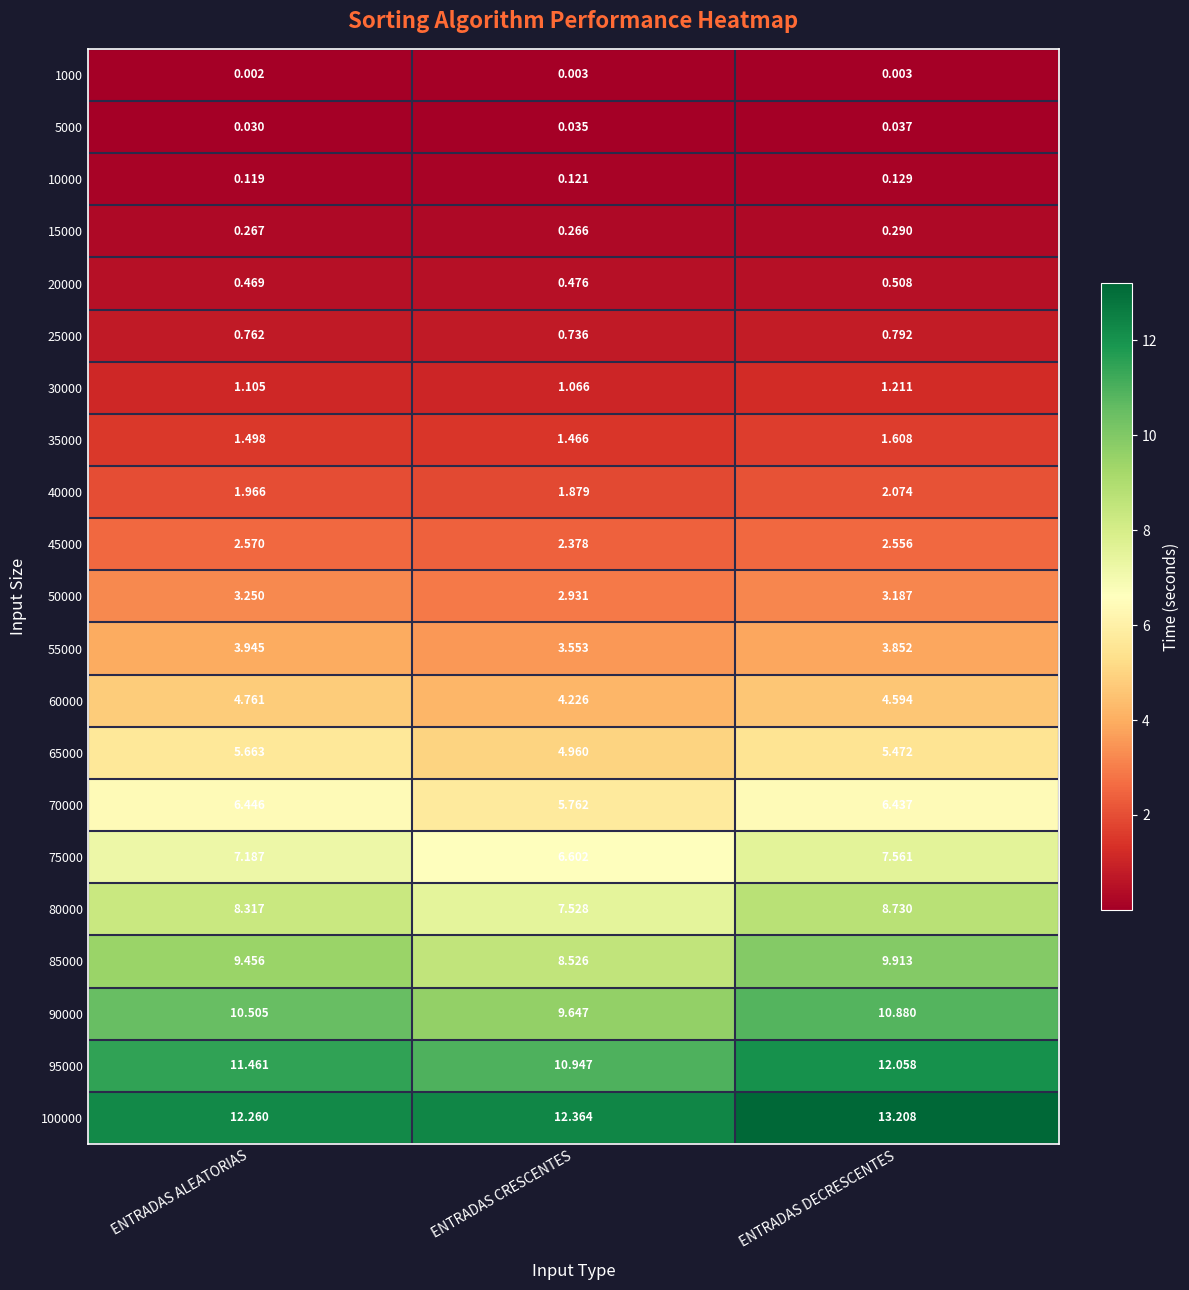

At which category is the sum across all series the highest?

ENTRADAS DECRESCENTES